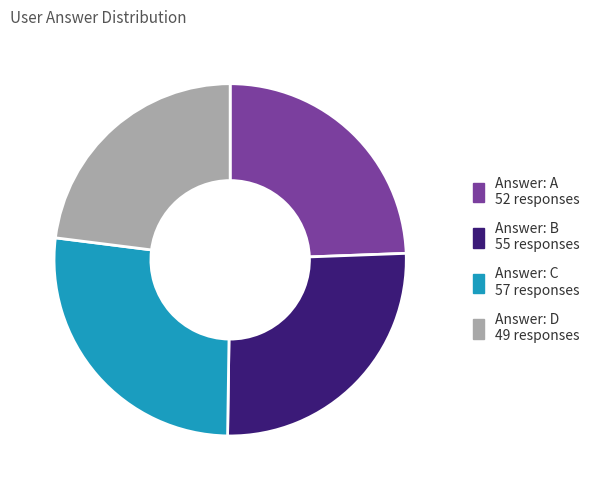

Which slice is the smallest?

Answer: D 49 responses